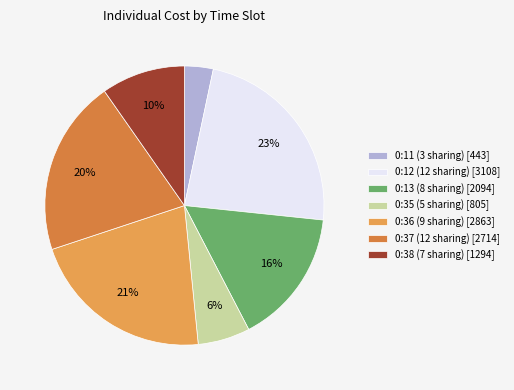

The 0:13 (8 sharing) slice represents 10% of the pie. True or false?

False